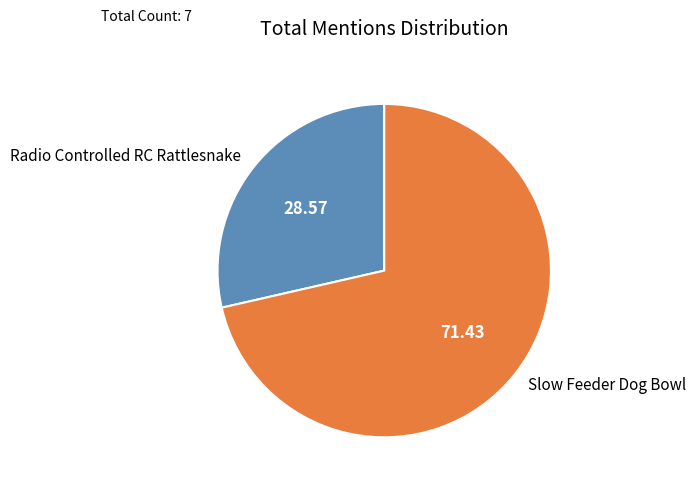

Which has a higher value, Radio Controlled RC Rattlesnake or Slow Feeder Dog Bowl?

Slow Feeder Dog Bowl